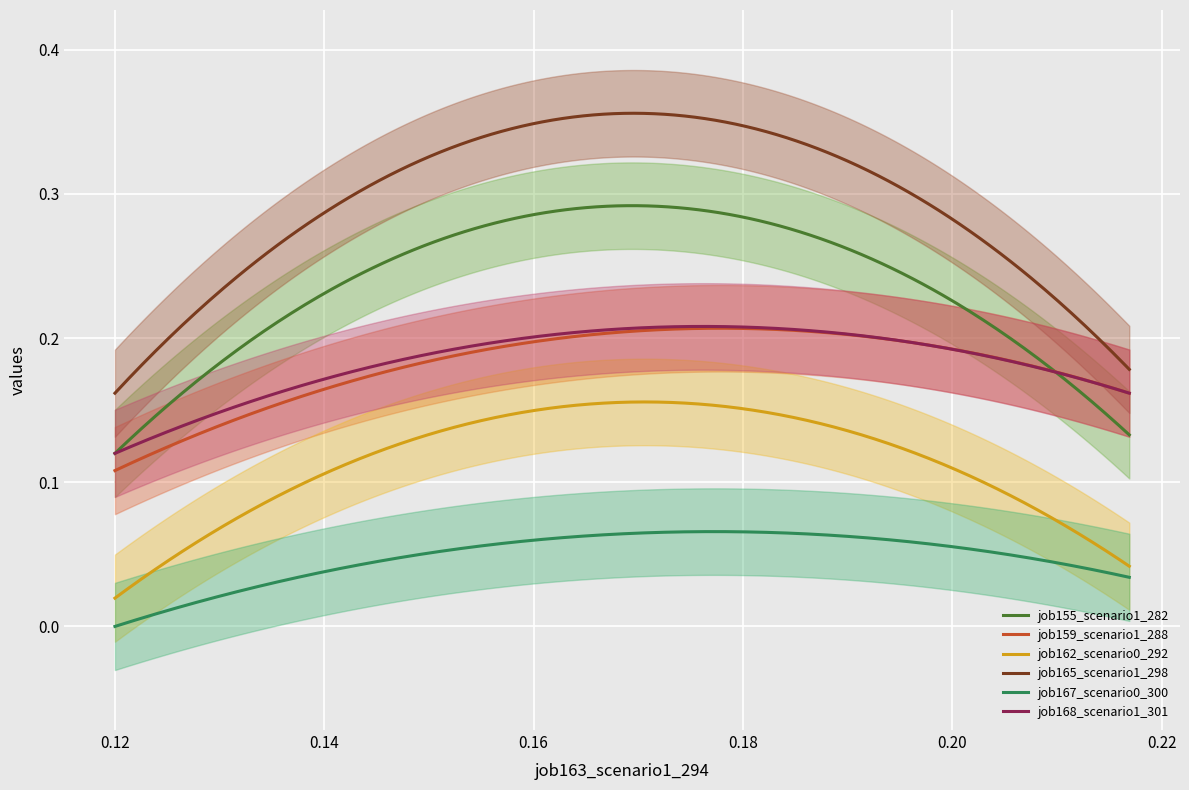

True or false: job159_scenario1_288 and job167_scenario0_300 cross at least once.

False